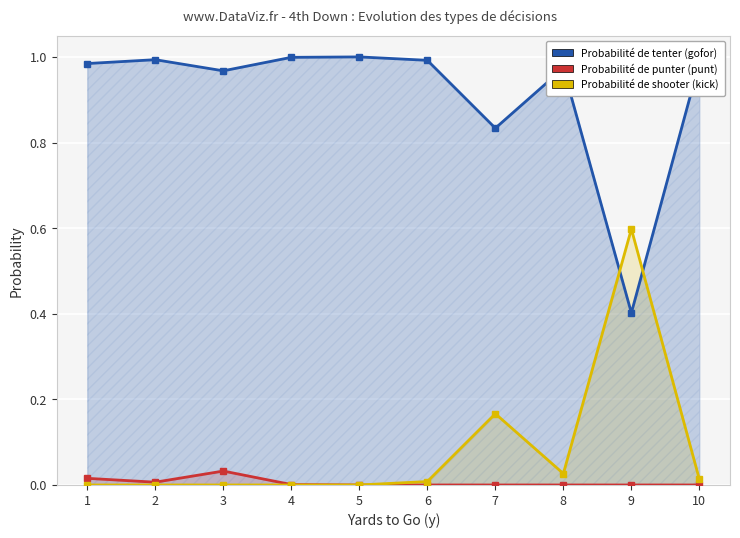

Where is gofor nearest to the value 0?

9